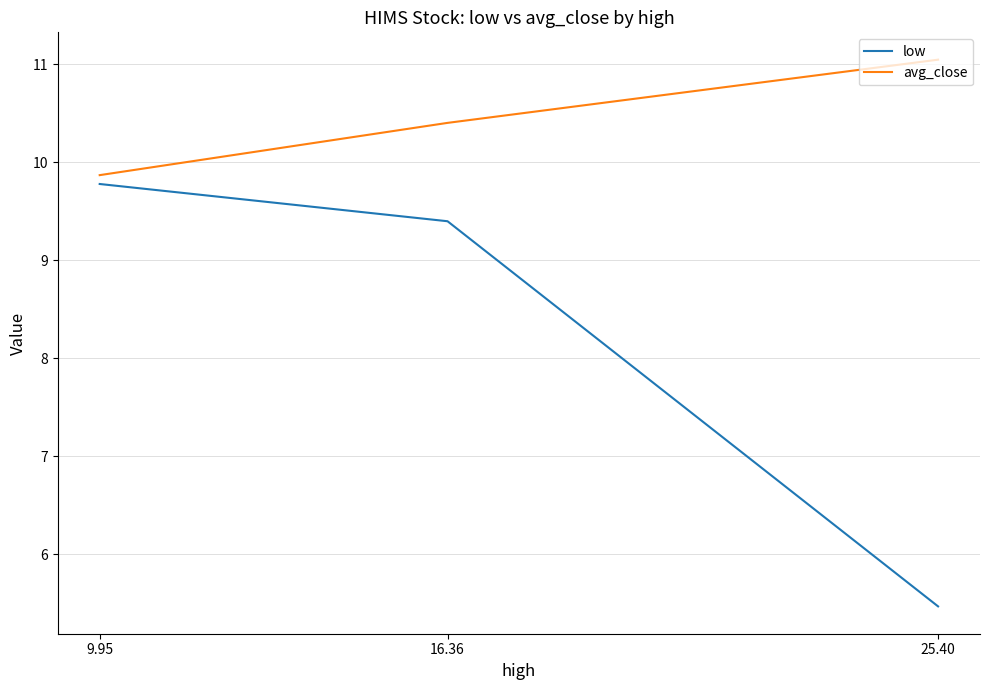

Is this an area chart (filled region under the line)?

No